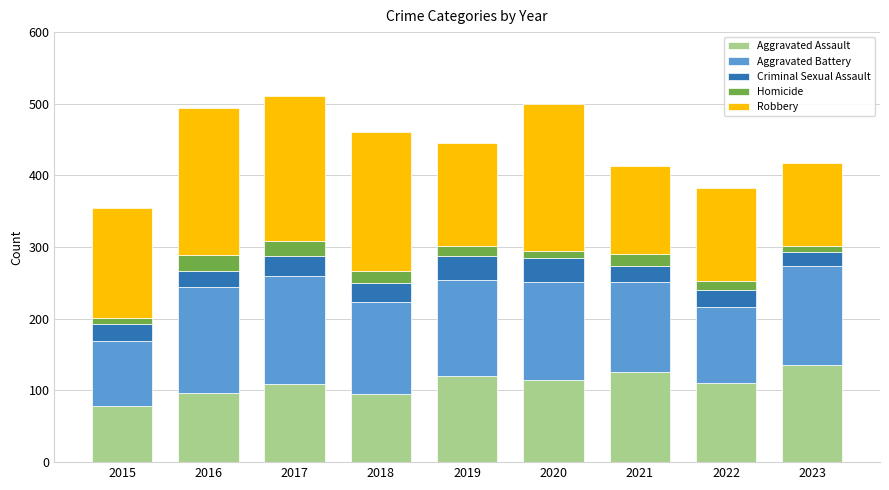

At which label is Aggravated Assault closest to 107?

2017